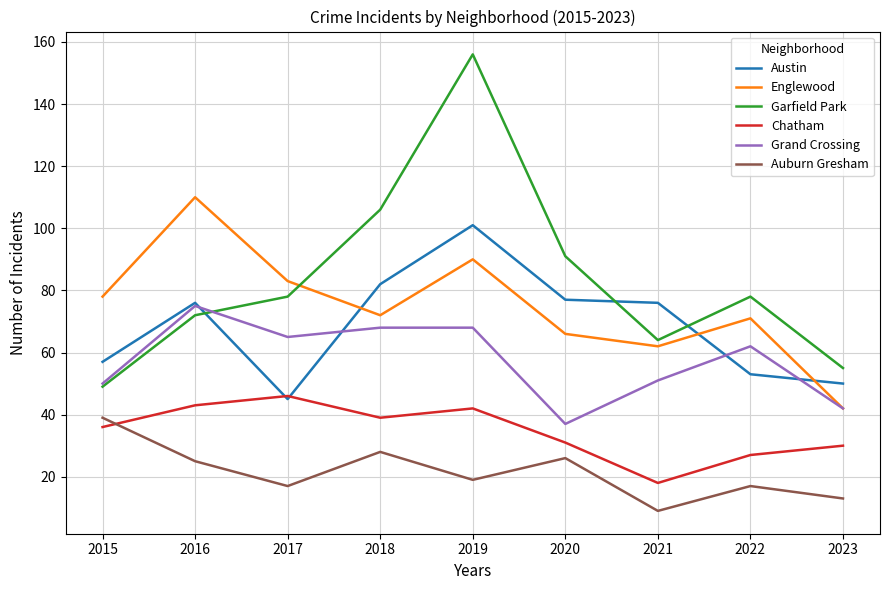

Which category has the lowest value across all series?

2021